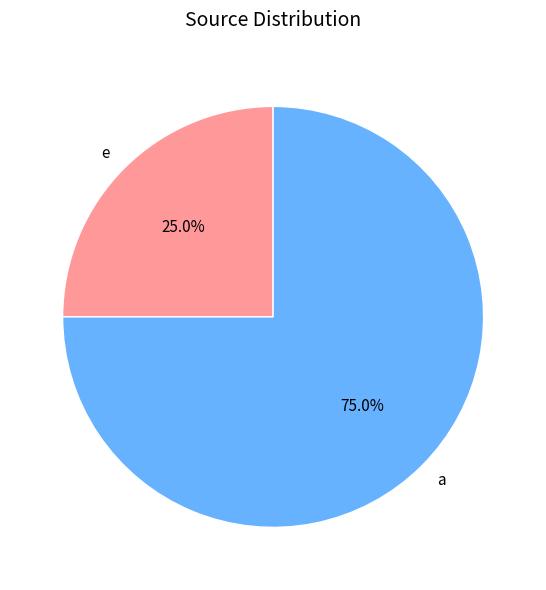

What is the total percentage of a and e?

100.0%